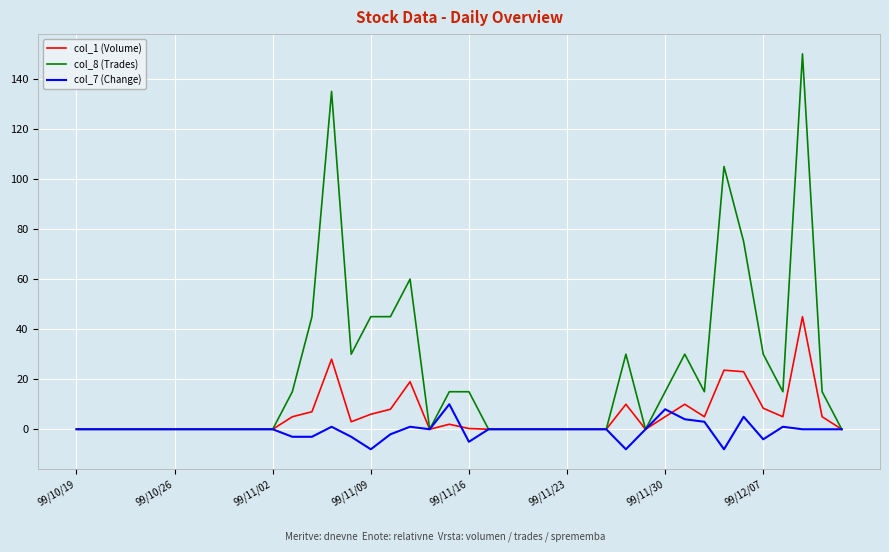

Which series has the widest spread of values?

col_8 (Trades)